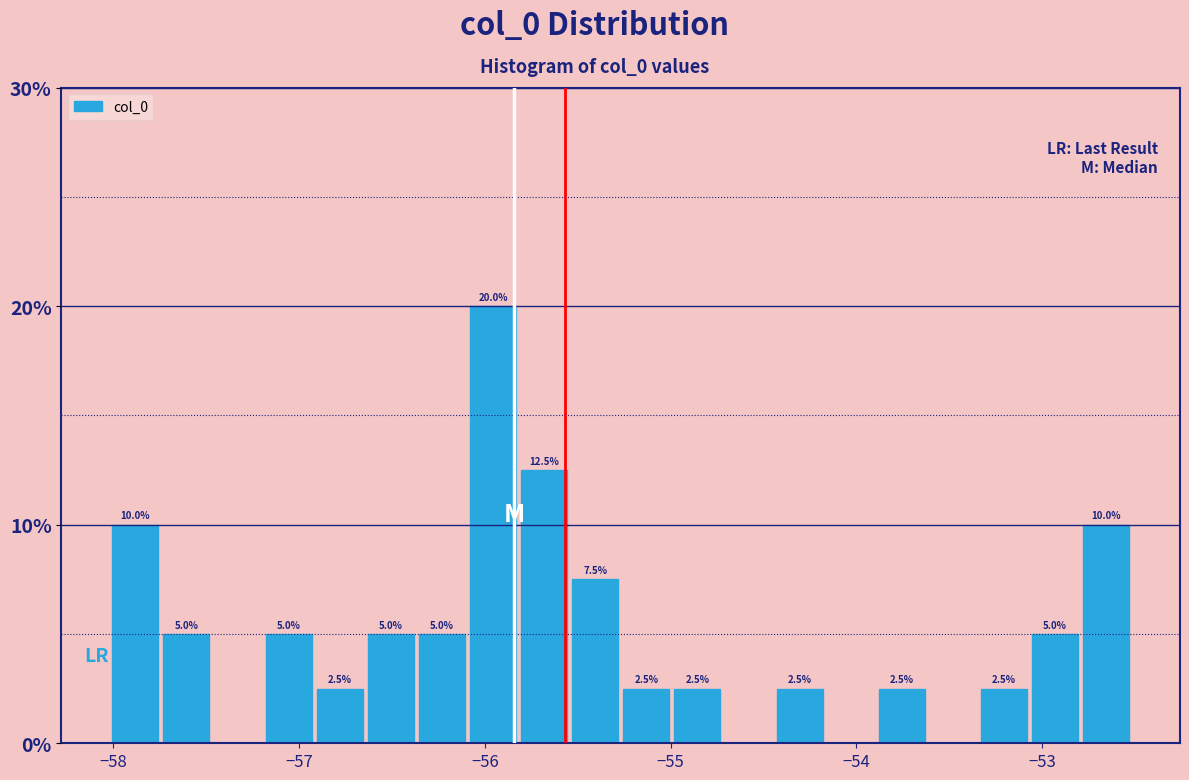

Around what value on the x-axis is the tallest bar? Give the approximate position of its centre, as read against the axis.

-56.0